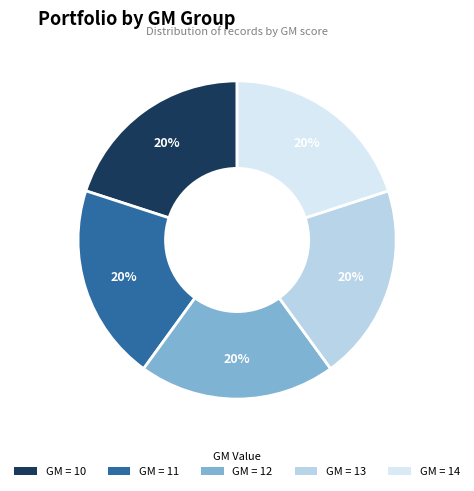

To the nearest percent, what is the average slice percentage?

20%